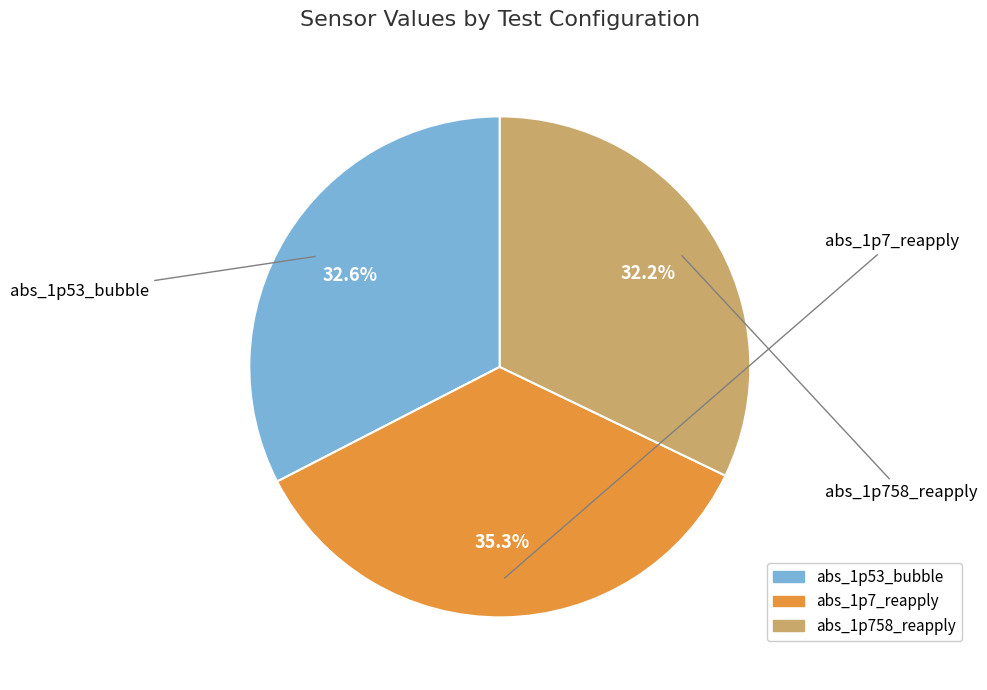

Is there any slice that represents more than half of the pie?

No